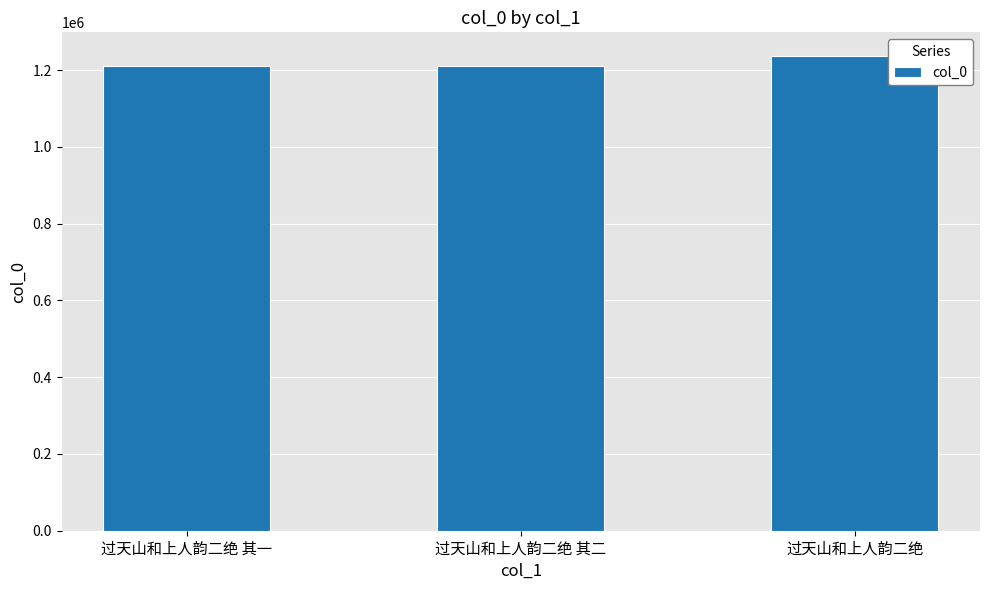

How many data points does each series have?

3